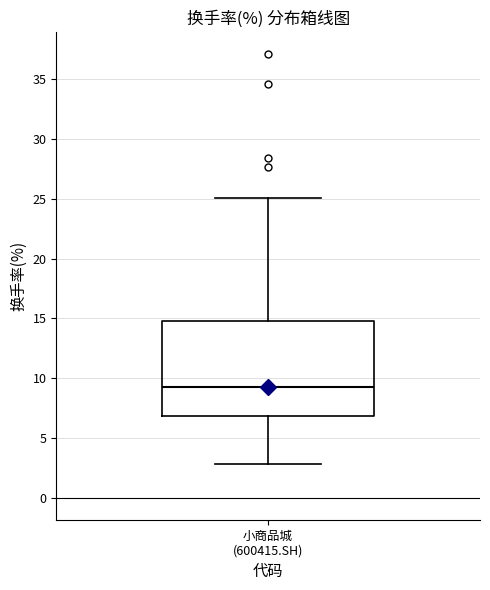

Read this box plot against the y-axis: the position of the median line, the range covered by the box, and the ends of both whiskers. The values are not printed on the chart, so give them approximately, as read against the axis.

median 9.0, box 7.0 to 14.5, whiskers 3.0 to 25.0